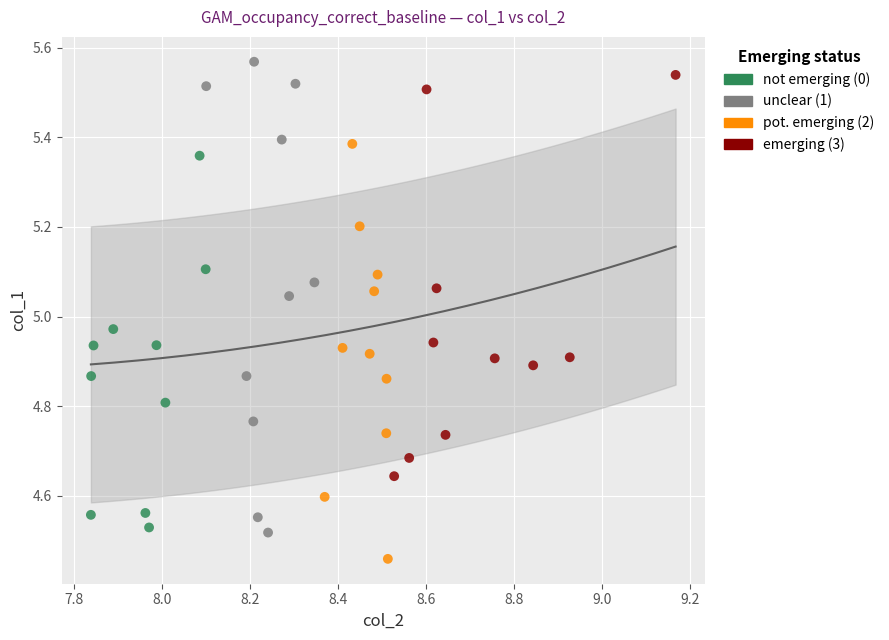

Which series reaches the minimum Y coordinate?

pot. emerging (2)